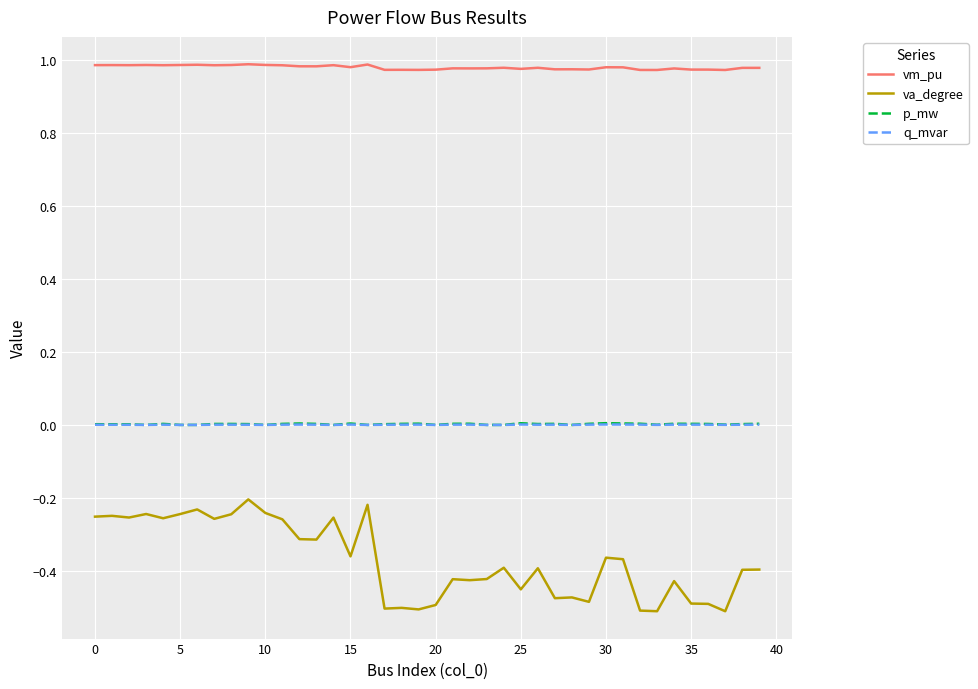

Which series has the widest spread of values?

va_degree